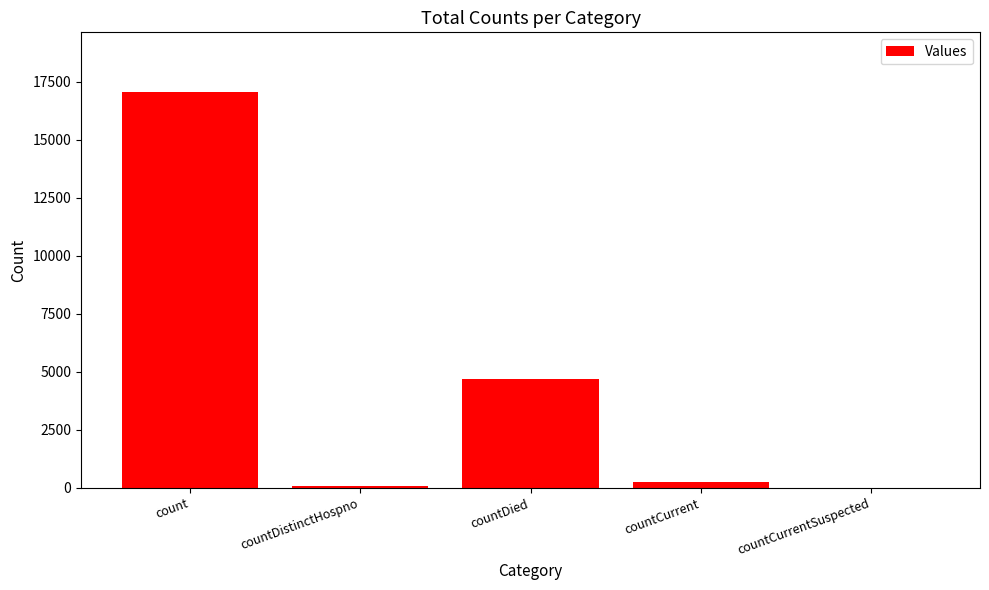

Count the number of categories in the chart.

5